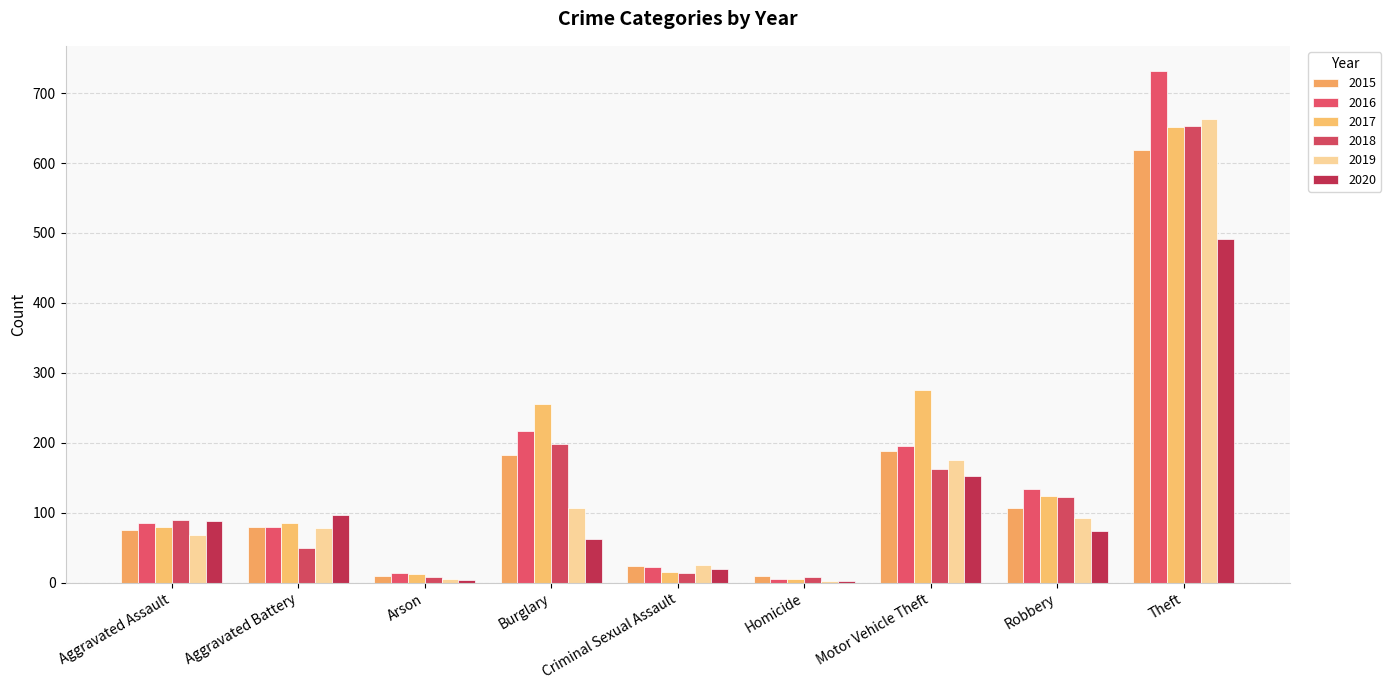

What is the value of the 2017 bar at the 6th from the left?

6